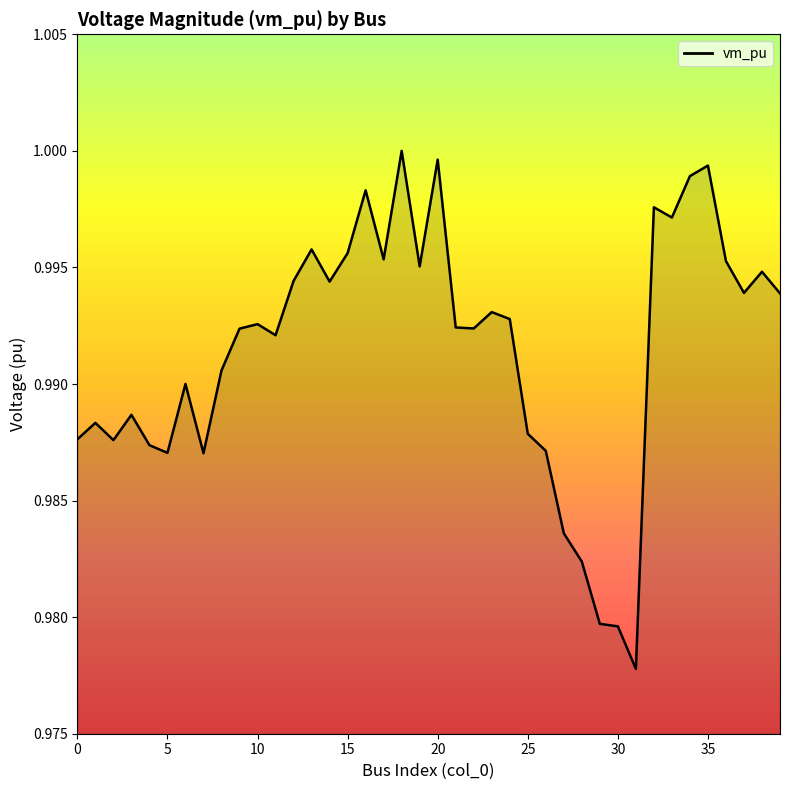

Is this an area chart (filled region under the line)?

Yes